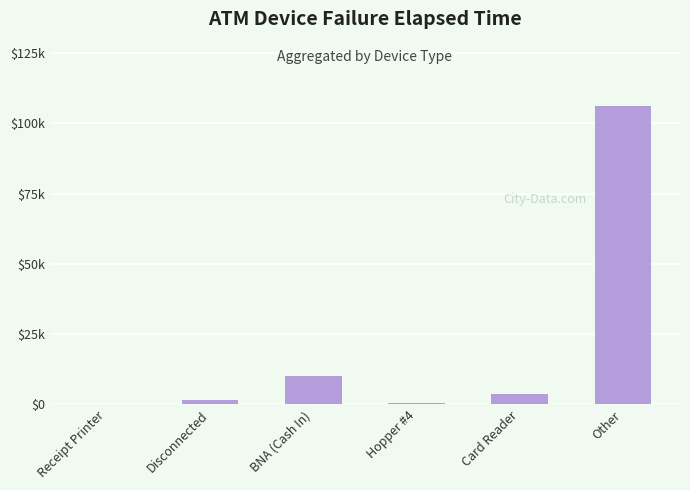

What position from the left is BNA (Cash In)?

3